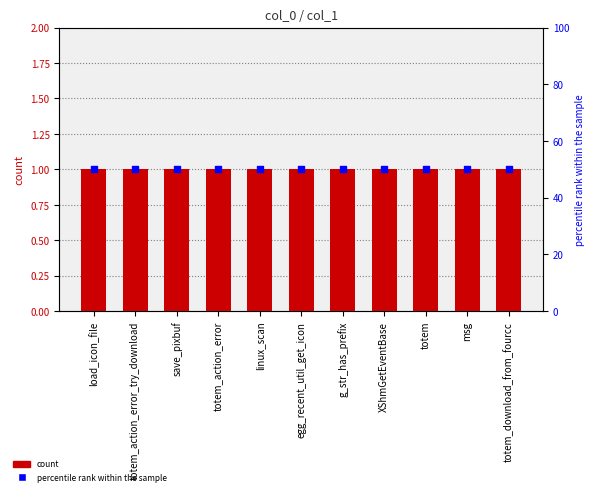

Which series contains the highest Y value?

percentile rank within the sample